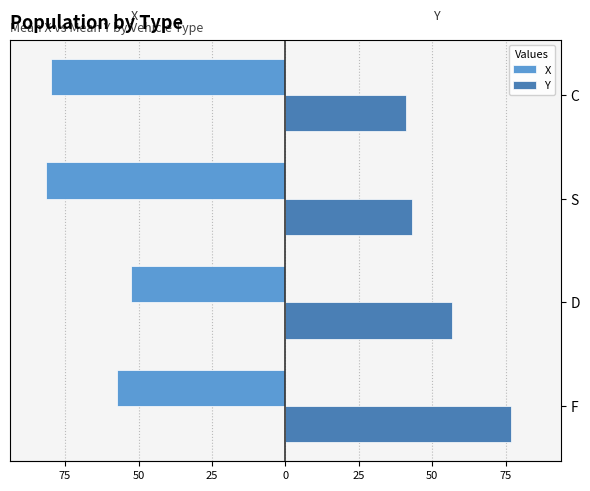

The value of Y at D is 17.0. True or false?

False